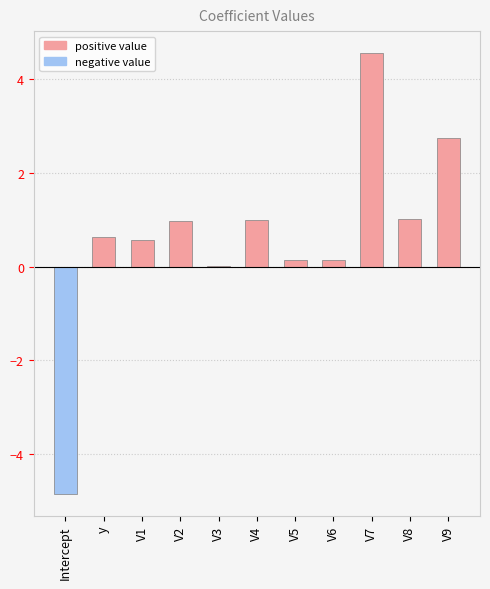

The value at Intercept is -8.5. True or false?

False